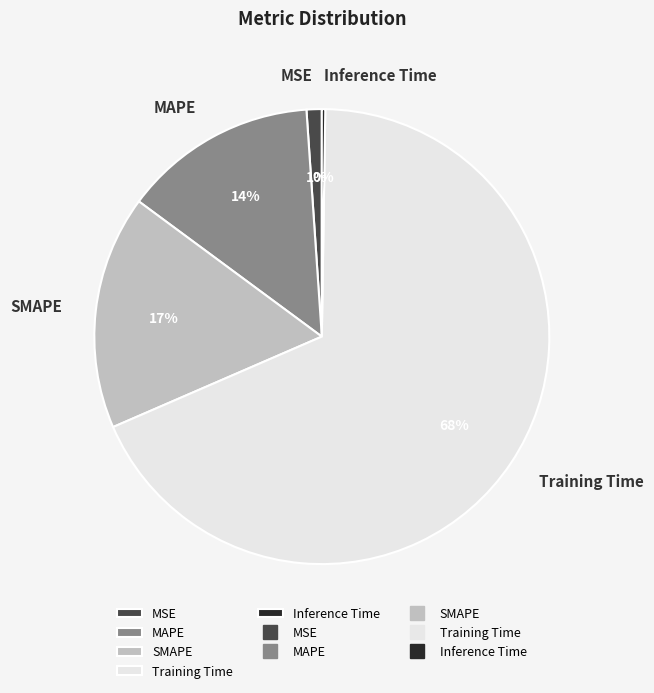

The MSE slice represents 1% of the pie. True or false?

True